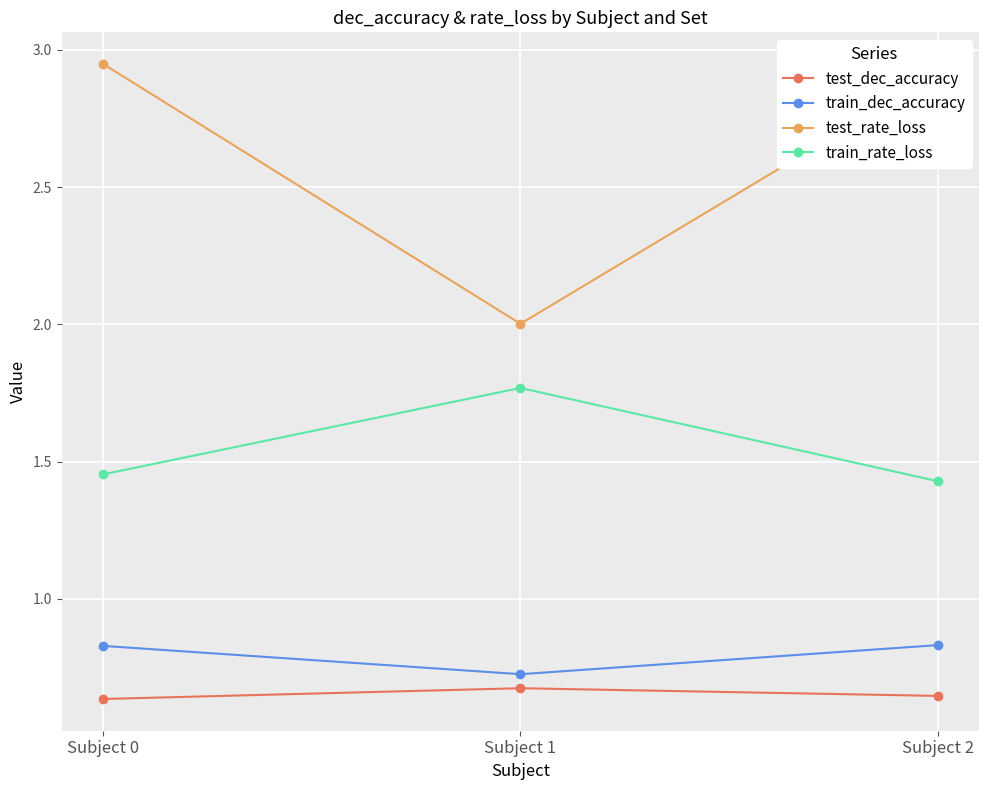

At Subject 0, list the series in order from smallest to largest.

test_dec_accuracy, train_dec_accuracy, train_rate_loss, test_rate_loss